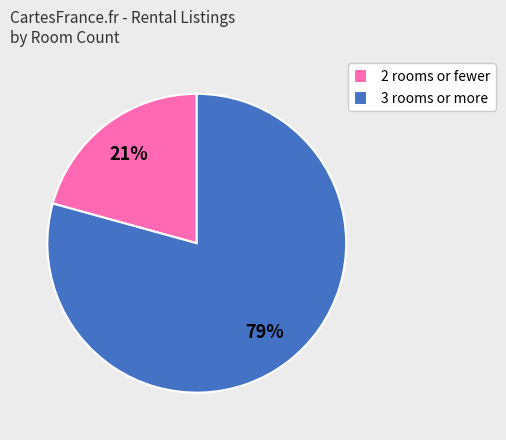

Combined, do 2 rooms or fewer and 3 rooms or more account for over 50%?

Yes